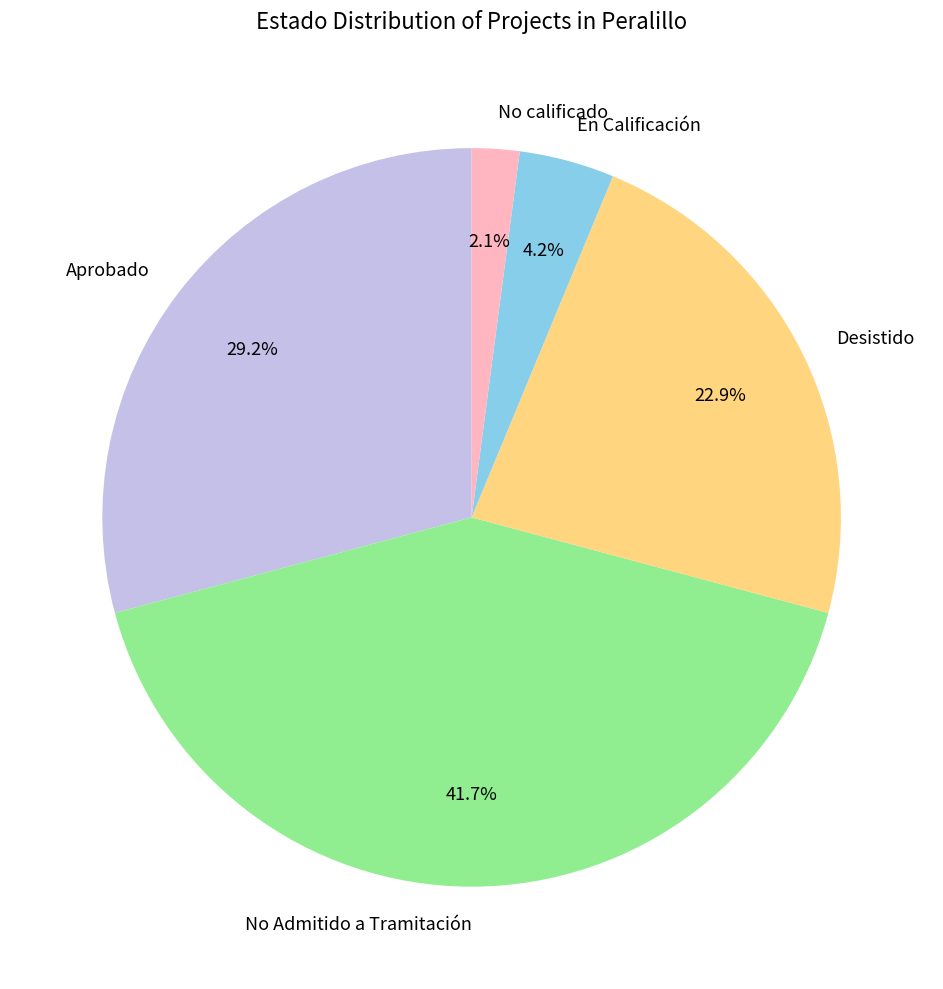

Which category has the smallest portion of the pie?

No calificado